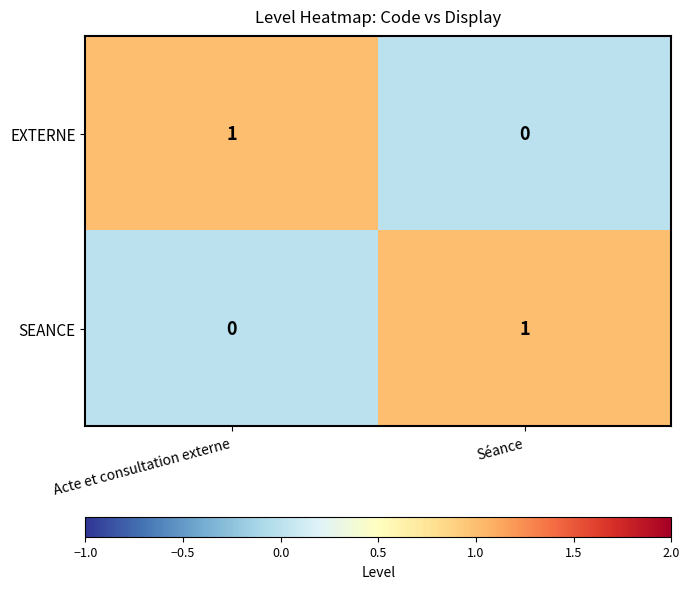

Is the value of SEANCE at Séance greater than the value of EXTERNE at Séance?

Yes